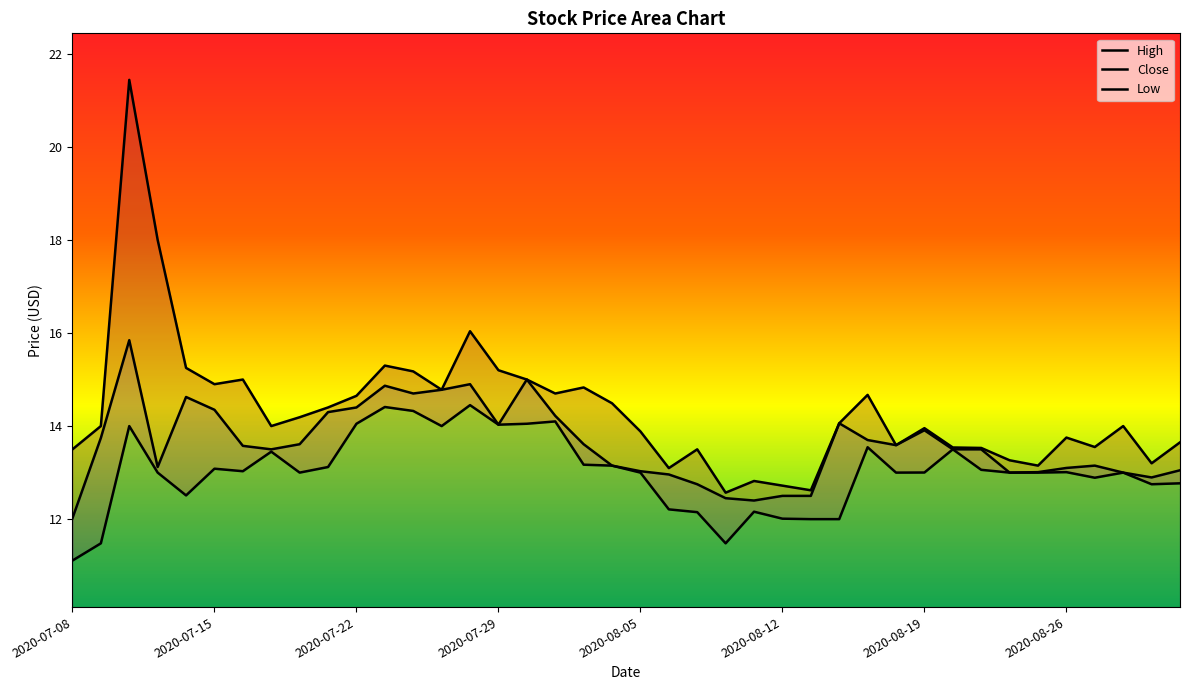

At which label does Low reach its peak?

2020-07-28